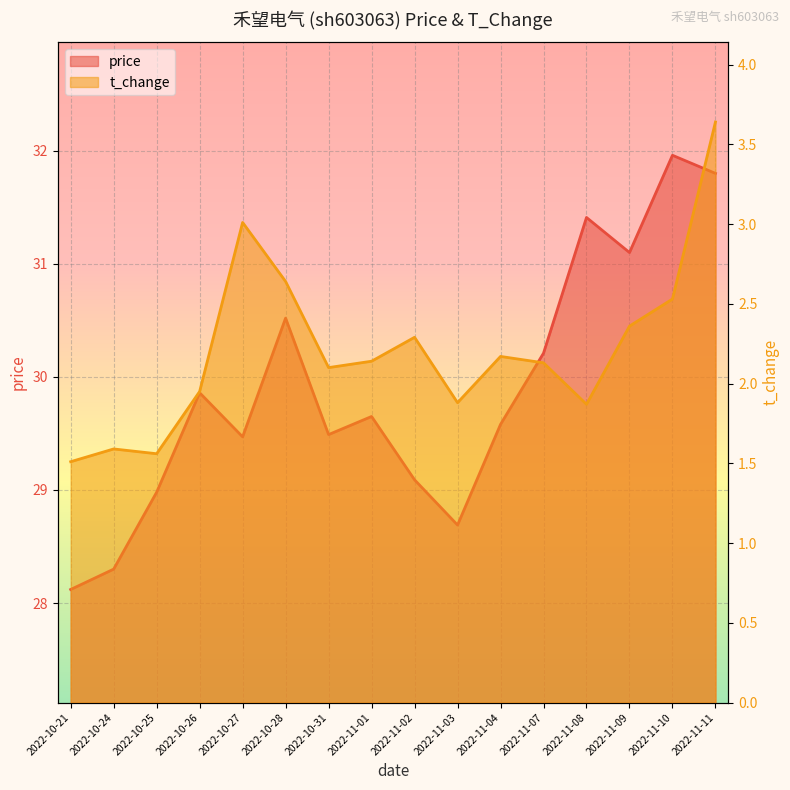

Is it true that price equals 39.8 at 2022-11-04?

False